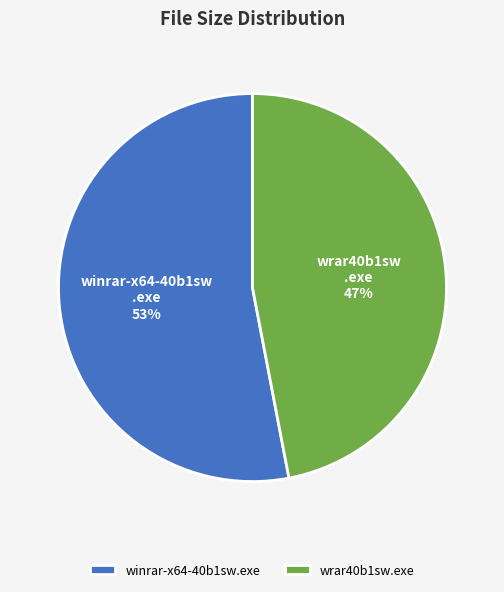

What percentage is the wrar40b1sw.exe slice, to the nearest percent?

47%